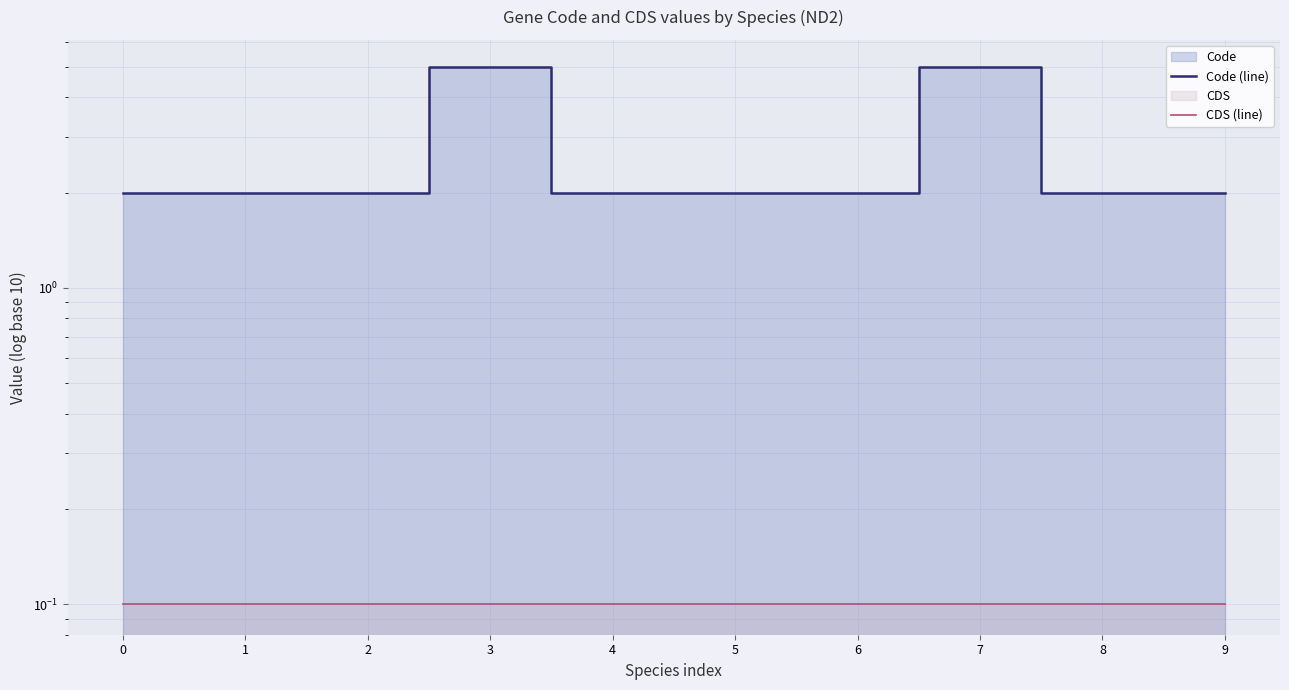

True or false: CDS (line) and Code (line) cross at least once.

False